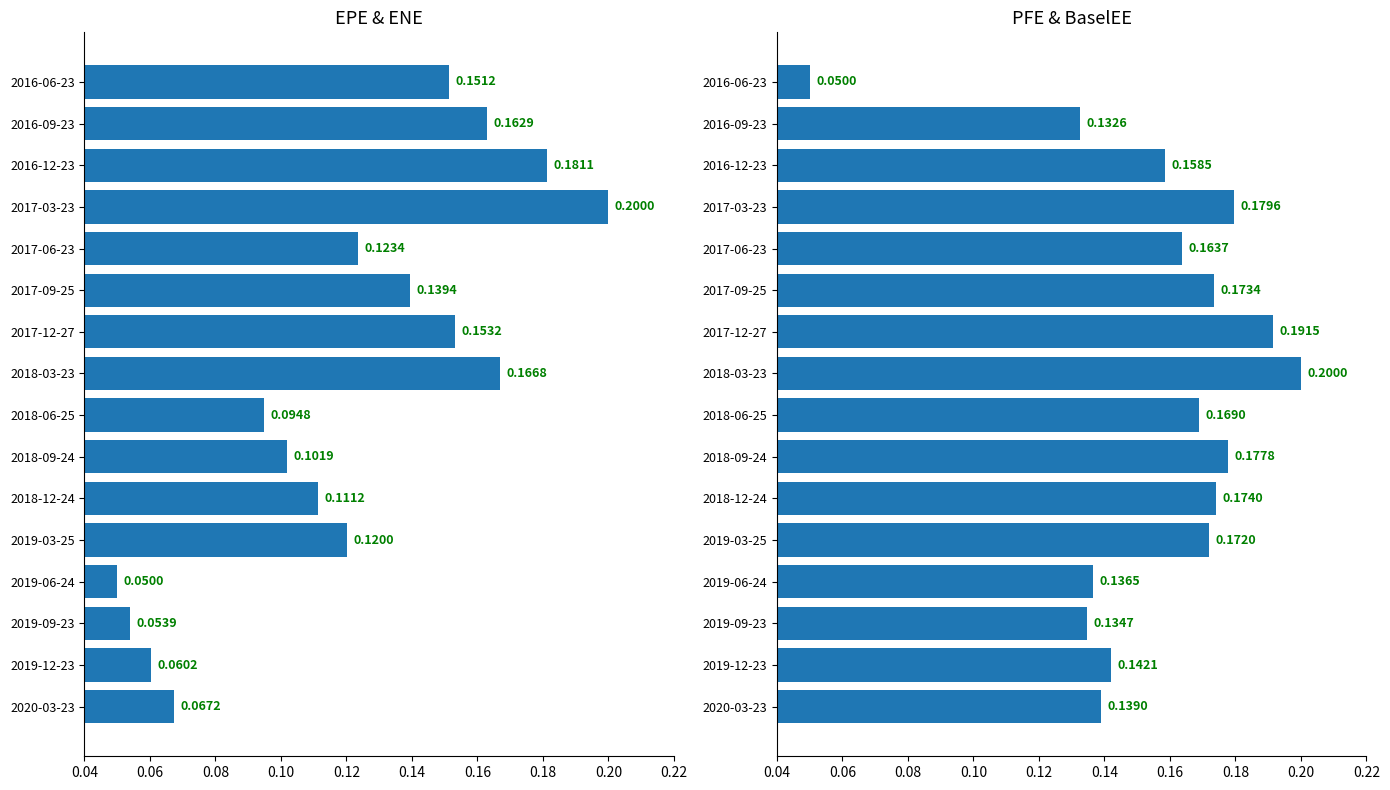

Is the value of PFE at 2019-09-23 greater than the value of EPE at 2016-06-23?

No